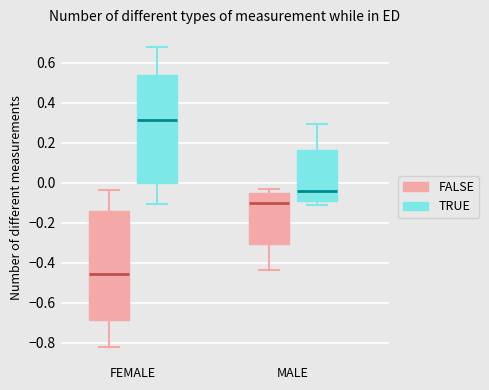

Where is the lower edge of the box for MALE (TRUE) on the y-axis? The values are not printed on the chart, so give them approximately, as read against the axis.

-0.10